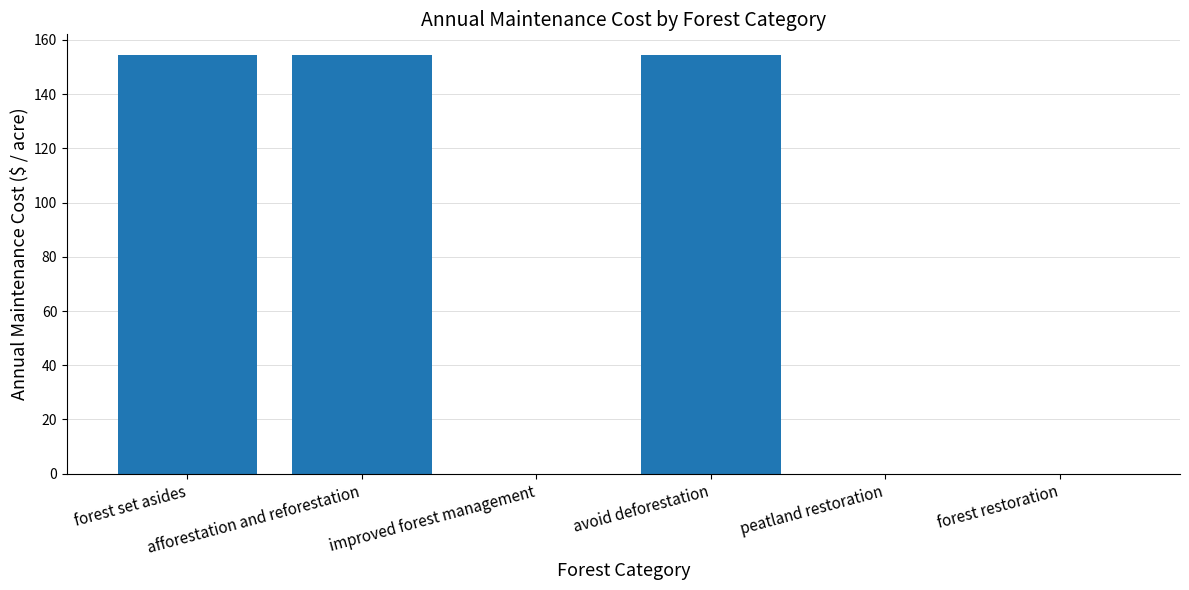

What is the maximum value shown in the chart?

154.3